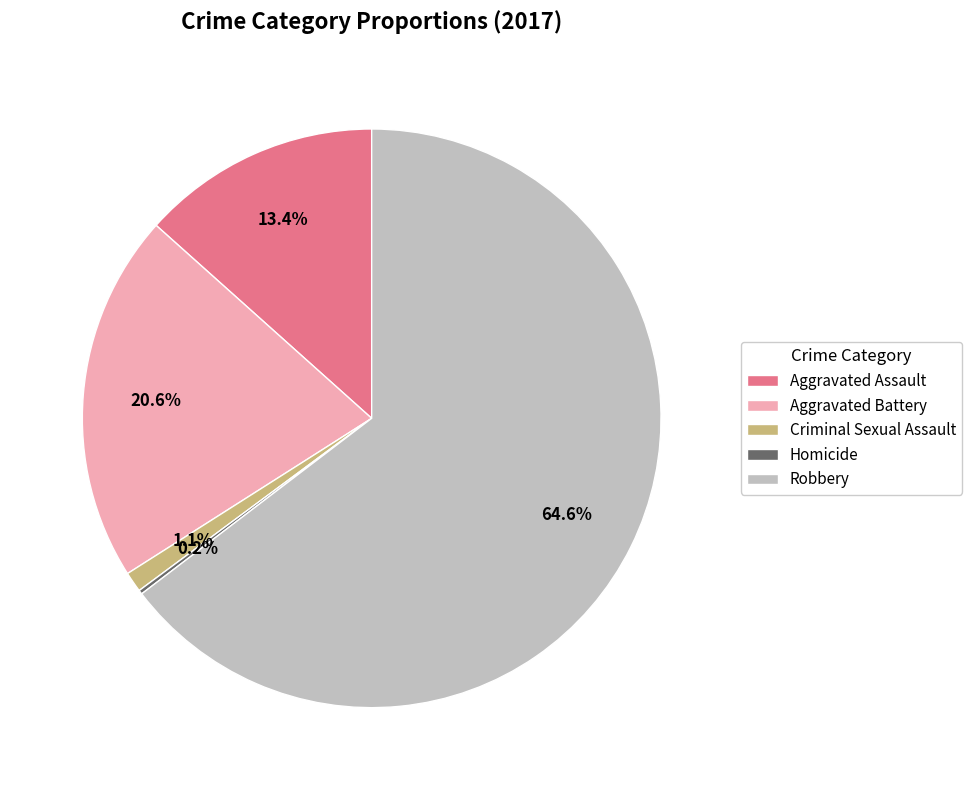

Which category has the biggest portion of the pie?

Robbery